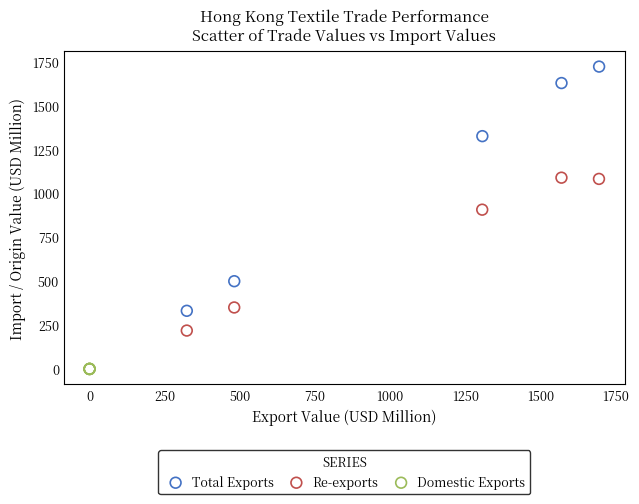

Which series reaches the maximum Y coordinate?

Total Exports